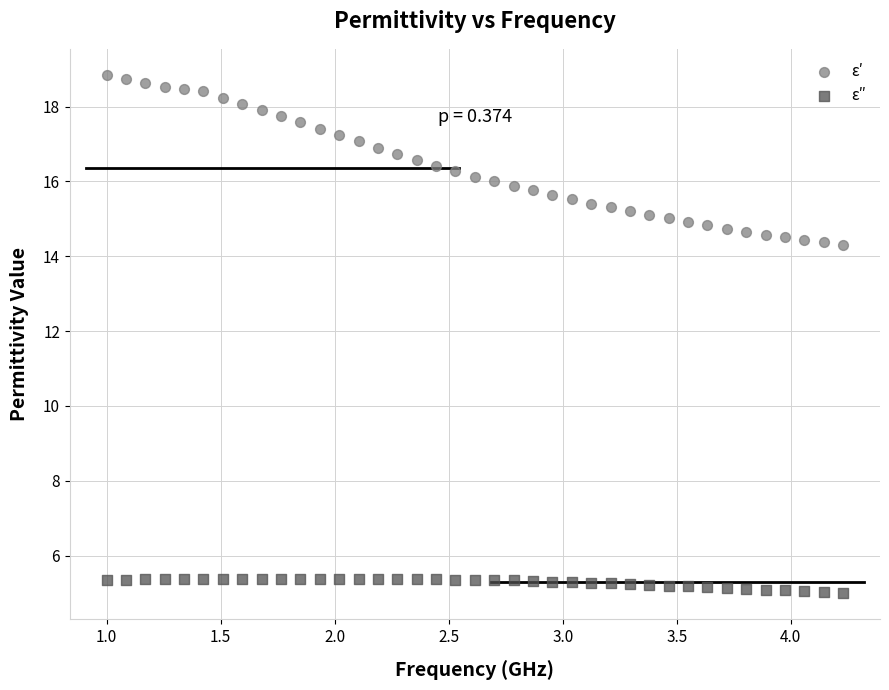

Which series has the largest Y range (max minus min)?

ε′